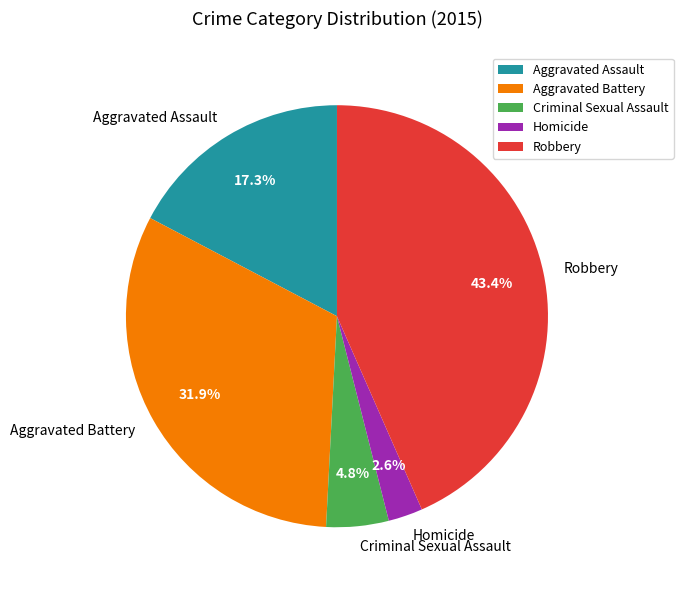

Does Criminal Sexual Assault account for over 50% of the chart?

No